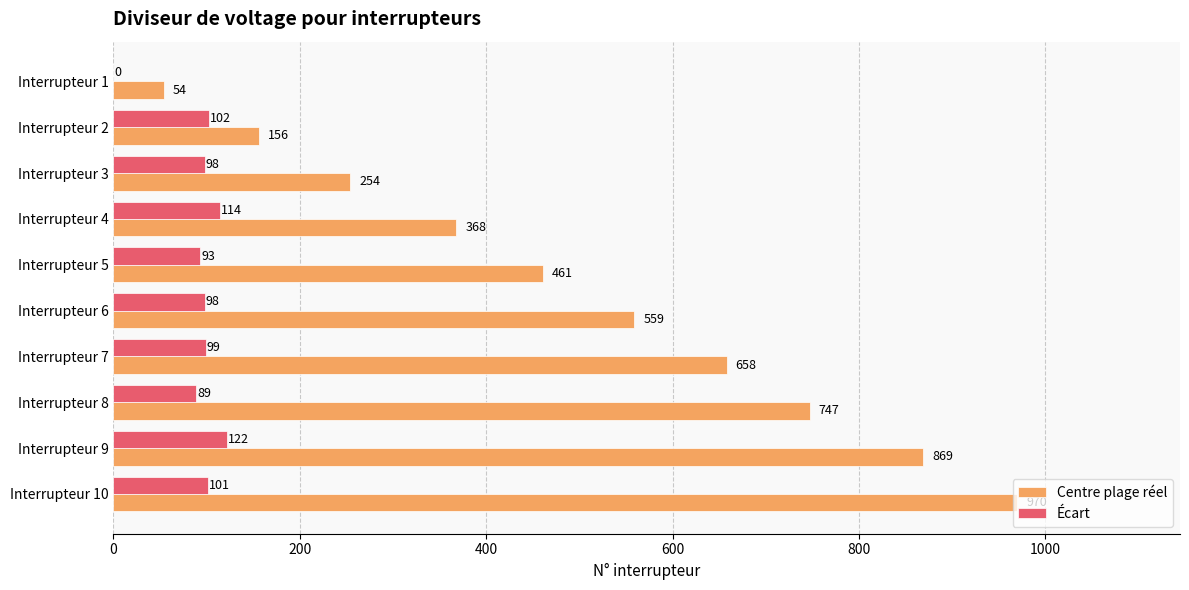

At which label is Centre plage réel closest to 512?

Interrupteur 6